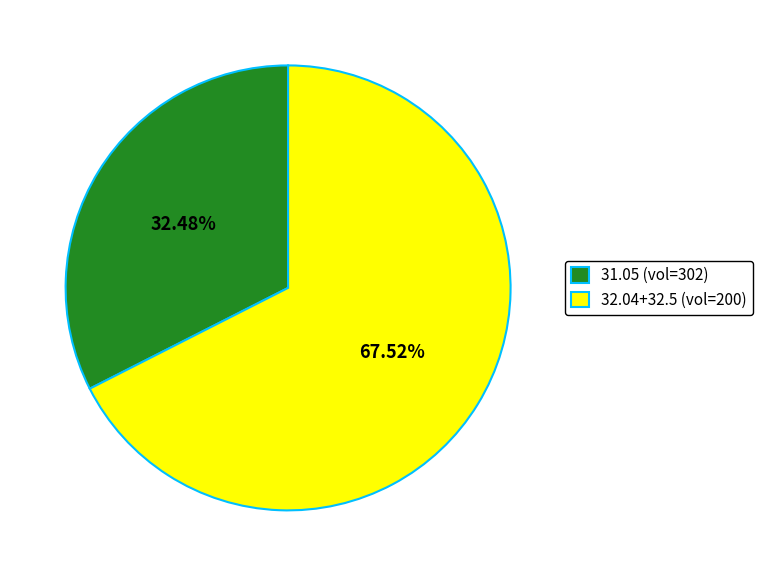

Which has a higher value, 32.04+32.5 (vol=200) or 31.05 (vol=302)?

32.04+32.5 (vol=200)